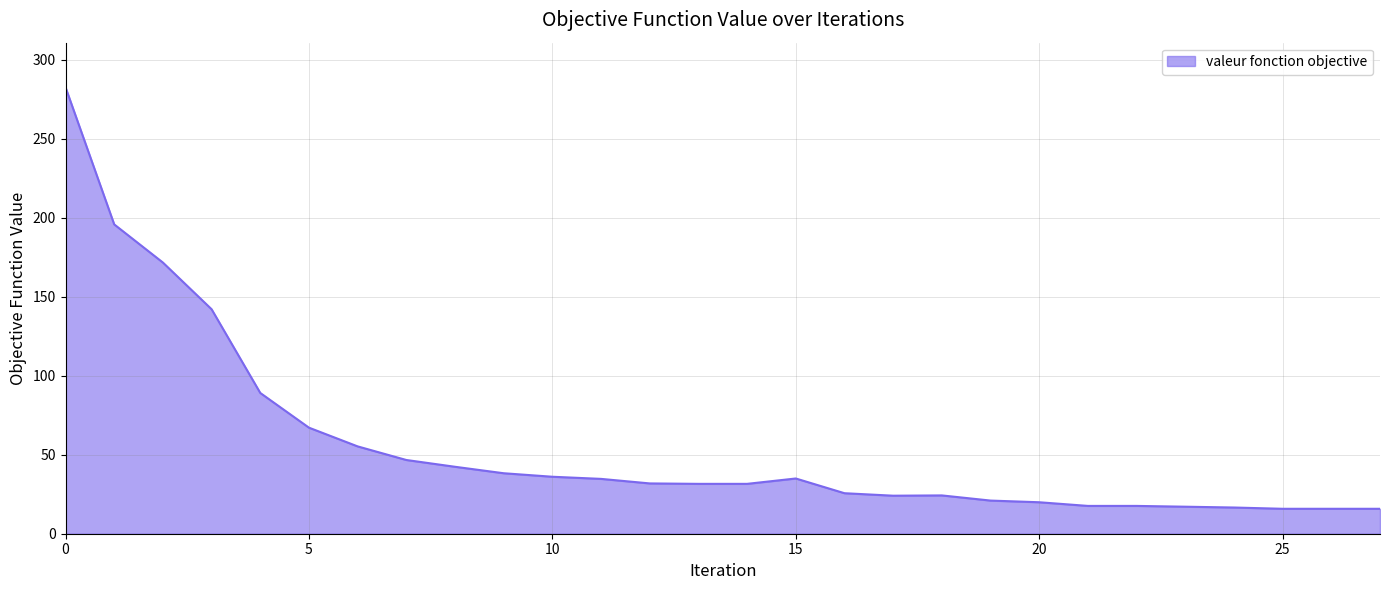

What is the smallest value displayed?

15.8